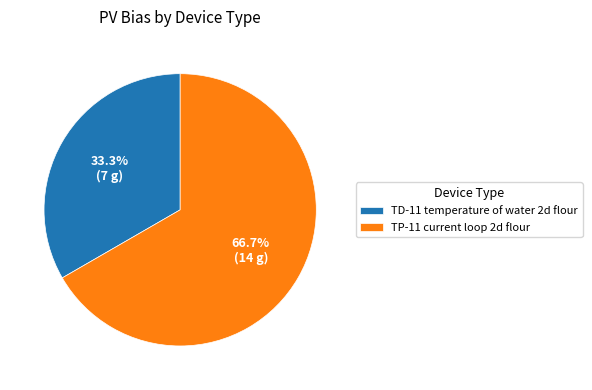

Between TP-11 current loop 2d flour and TD-11 temperature of water 2d flour, which is larger?

TP-11 current loop 2d flour